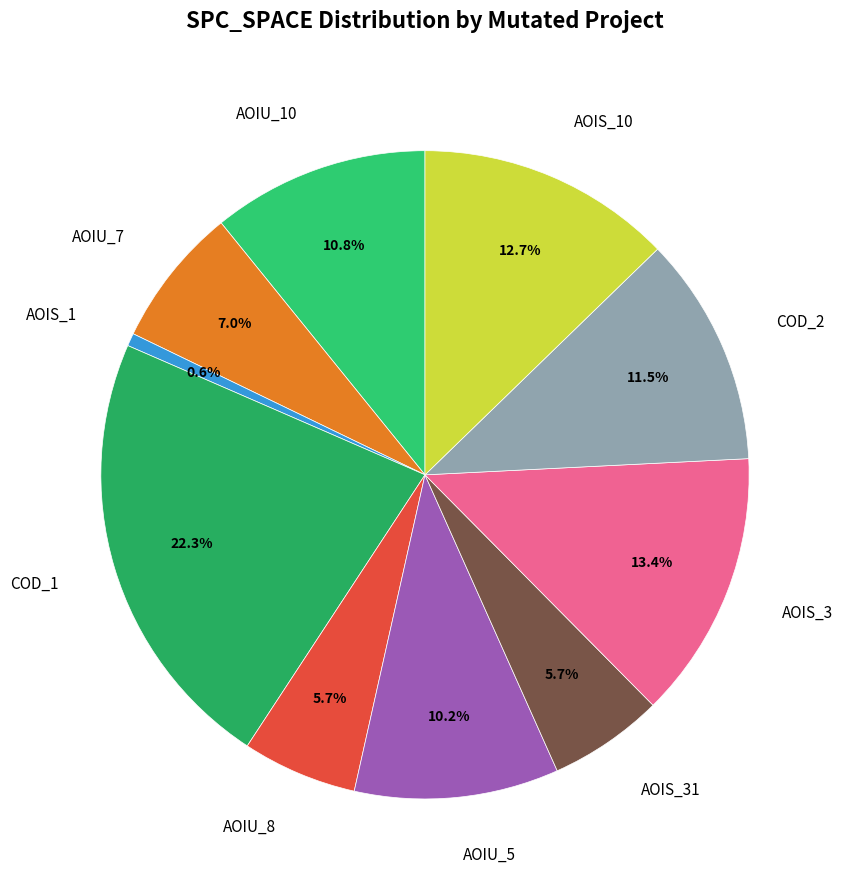

What is the largest slice in the pie chart?

COD_1